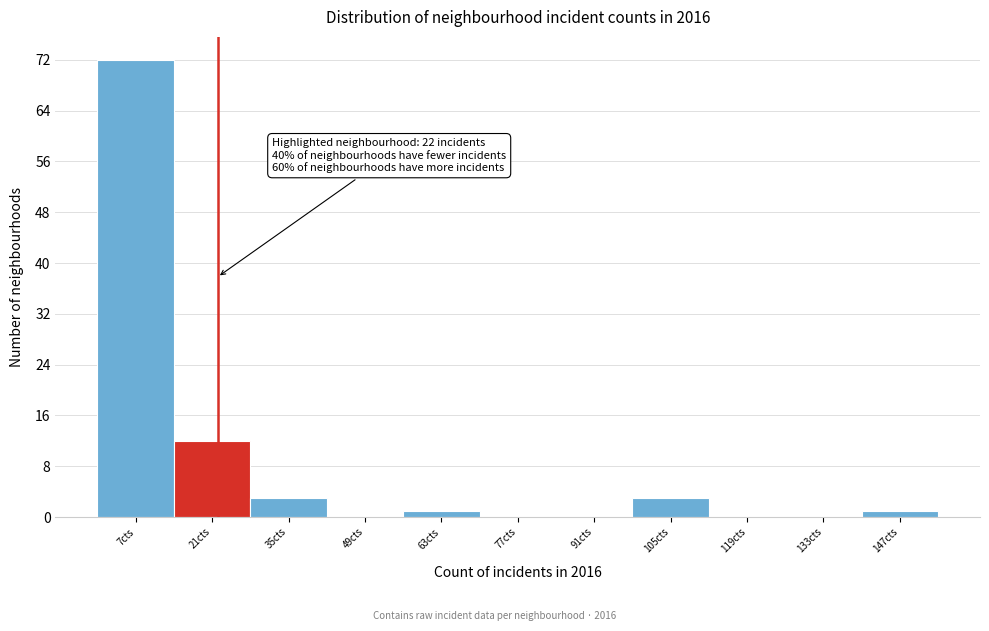

Which range on the x-axis has the tallest bar?

0 to 14